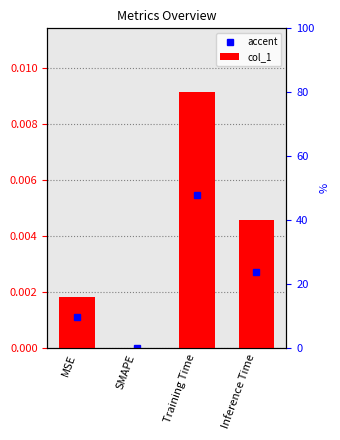

At which category does the chart reach its minimum across all series?

SMAPE